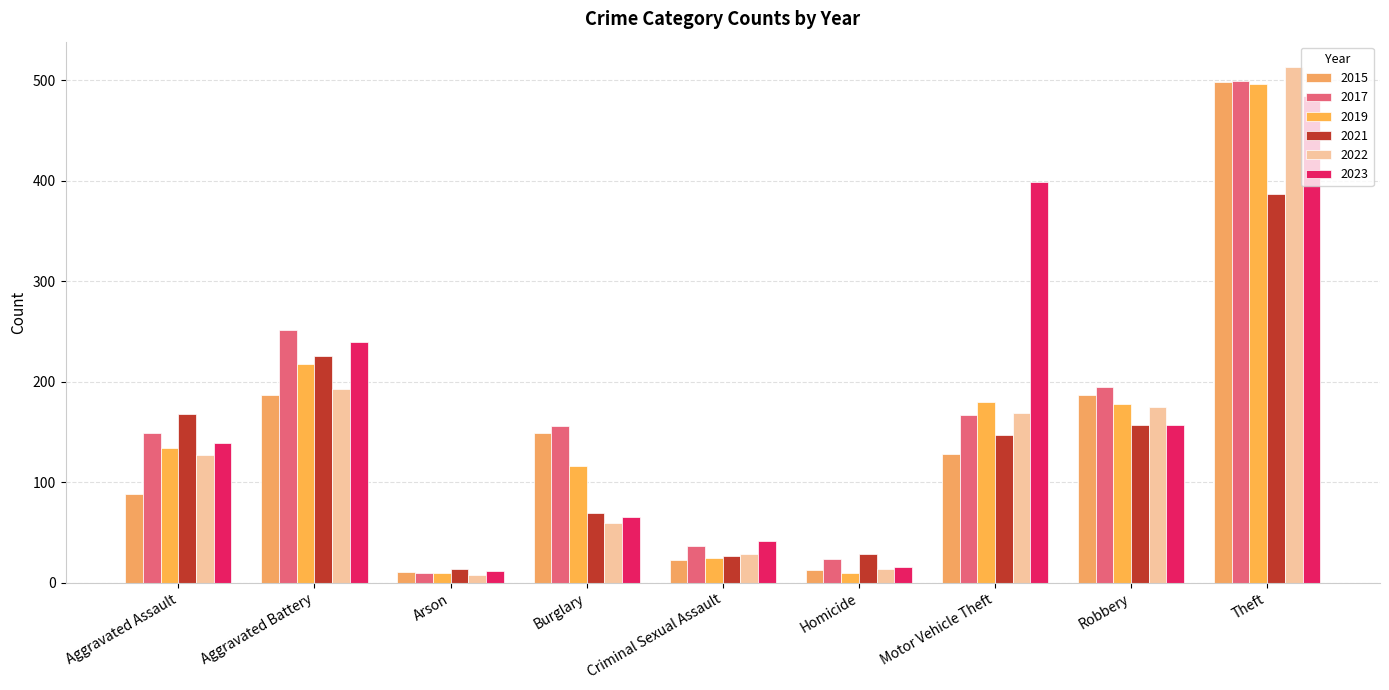

Which has a higher value, Burglary or Aggravated Assault?

Burglary